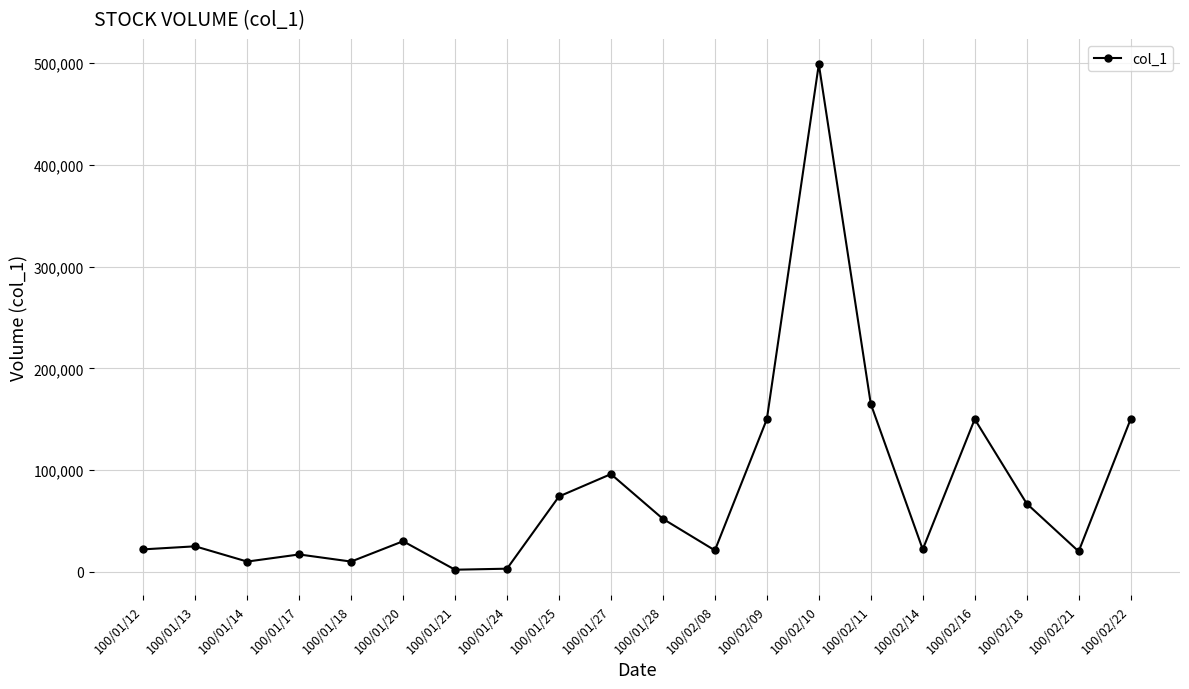

How many interior local valleys (lower than both neighbors) does the data have?

6